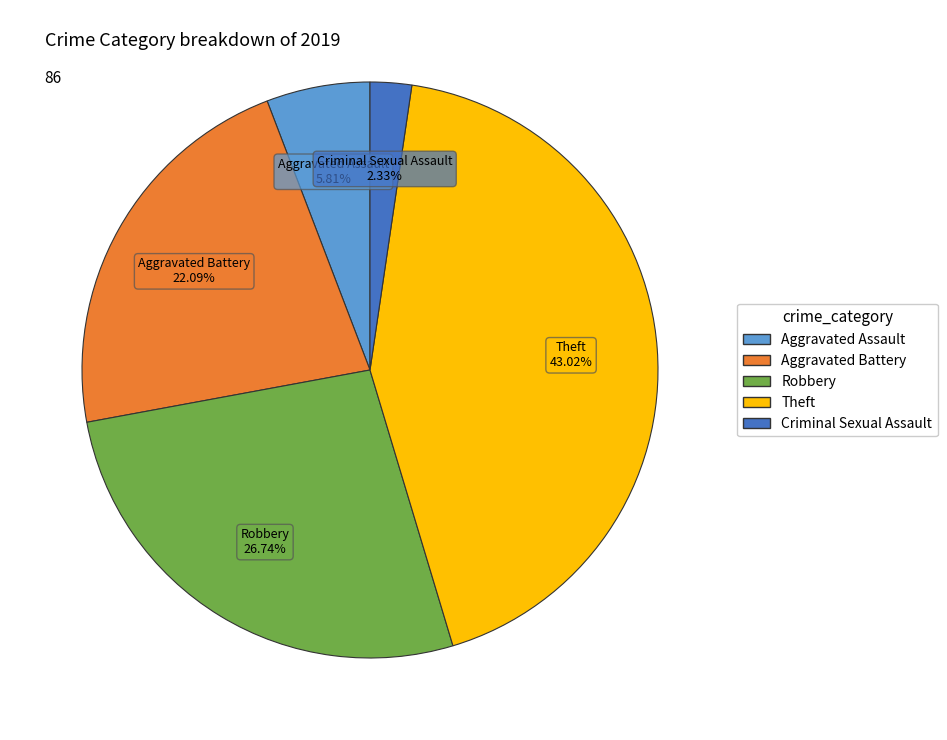

Is there a majority slice in this chart?

No